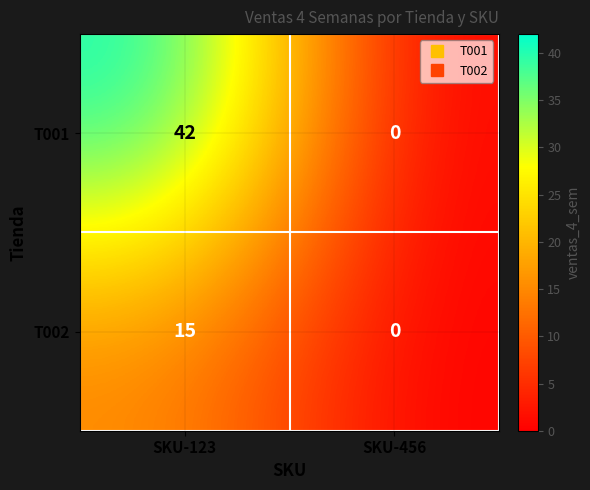

List the labels in order of T001 value, largest first.

SKU-123, SKU-456